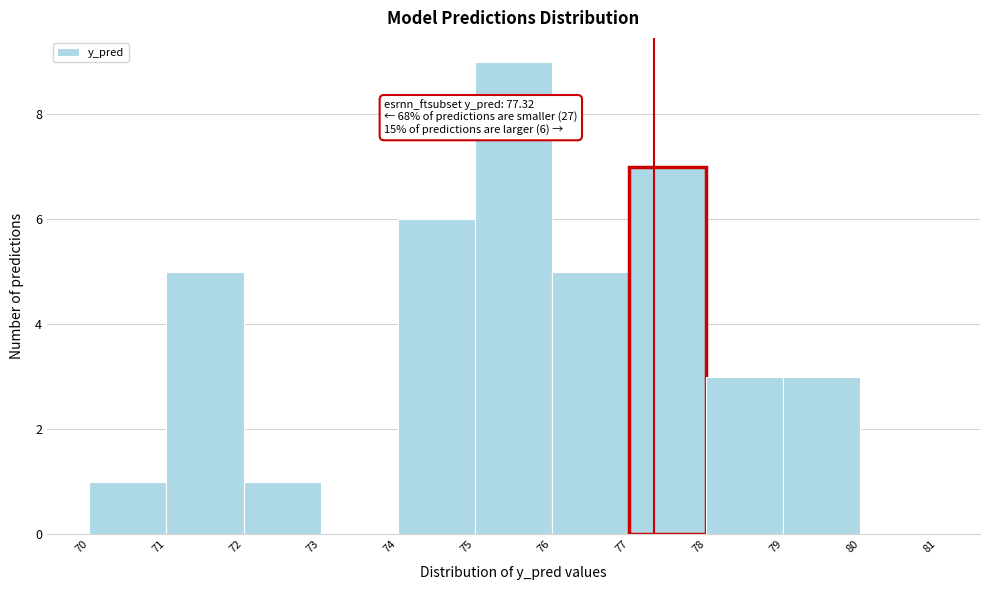

Over which range of the x-axis is the bar tallest?

75 to 76